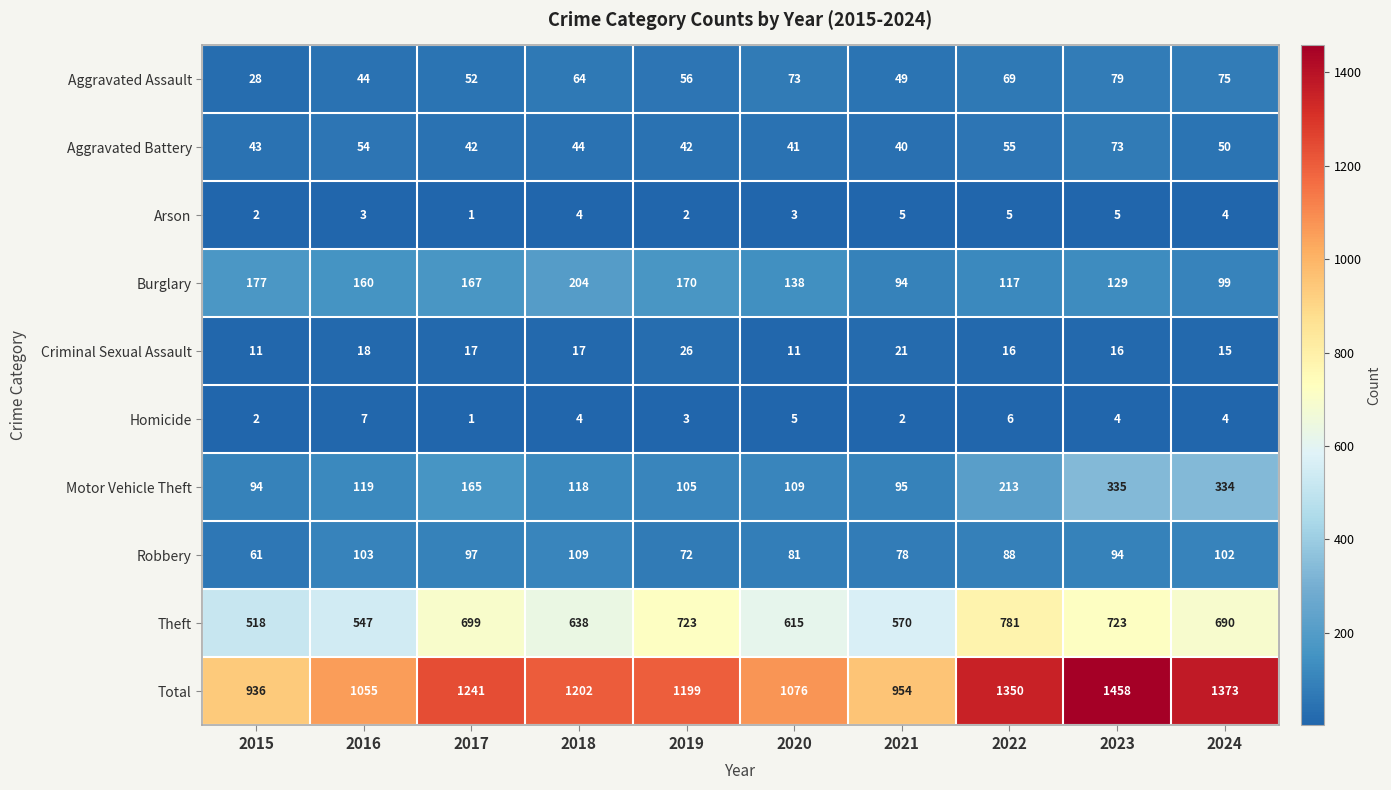

At 2022, list the series in order from smallest to largest.

Arson, Homicide, Criminal Sexual Assault, Aggravated Battery, Aggravated Assault, Robbery, Burglary, Motor Vehicle Theft, Theft, Total